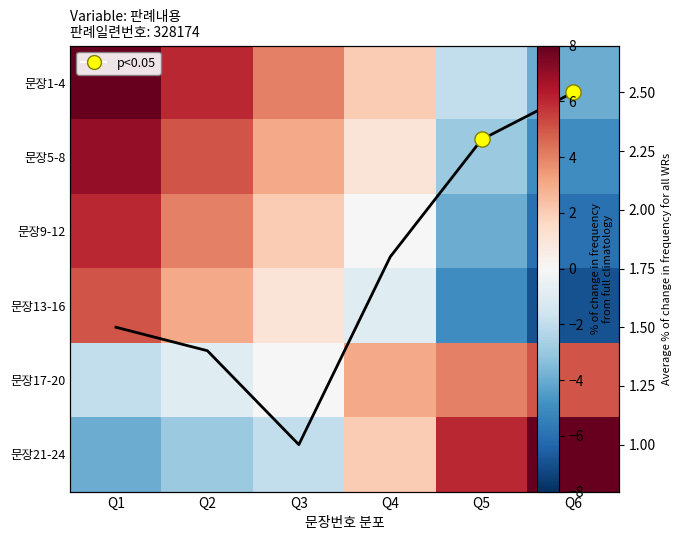

Between Q6 and Q2, which is larger?

Q2